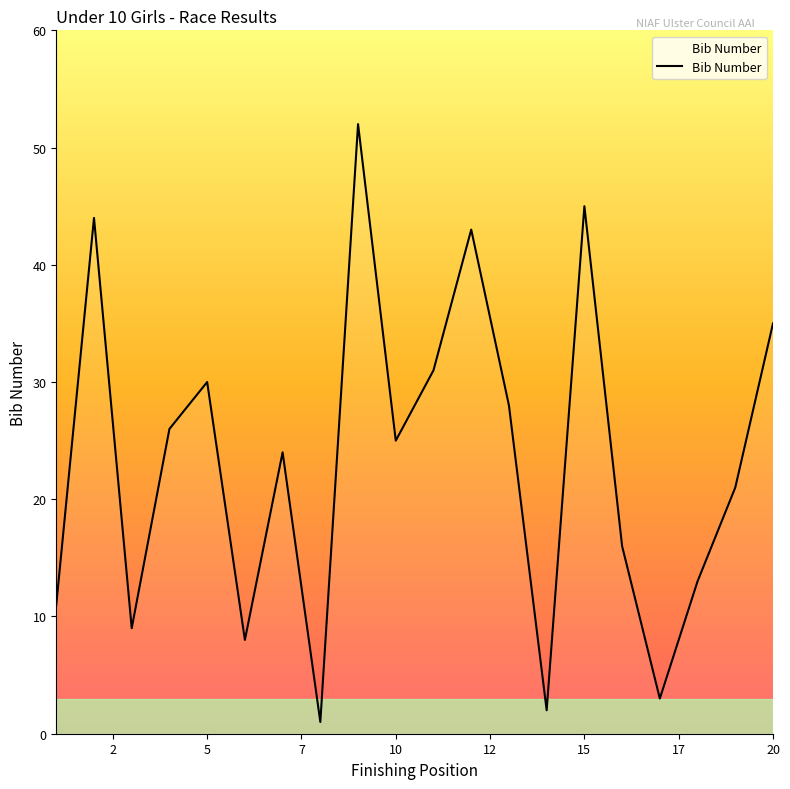

How many interior local peaks (higher than both neighbors) does the data have?

6